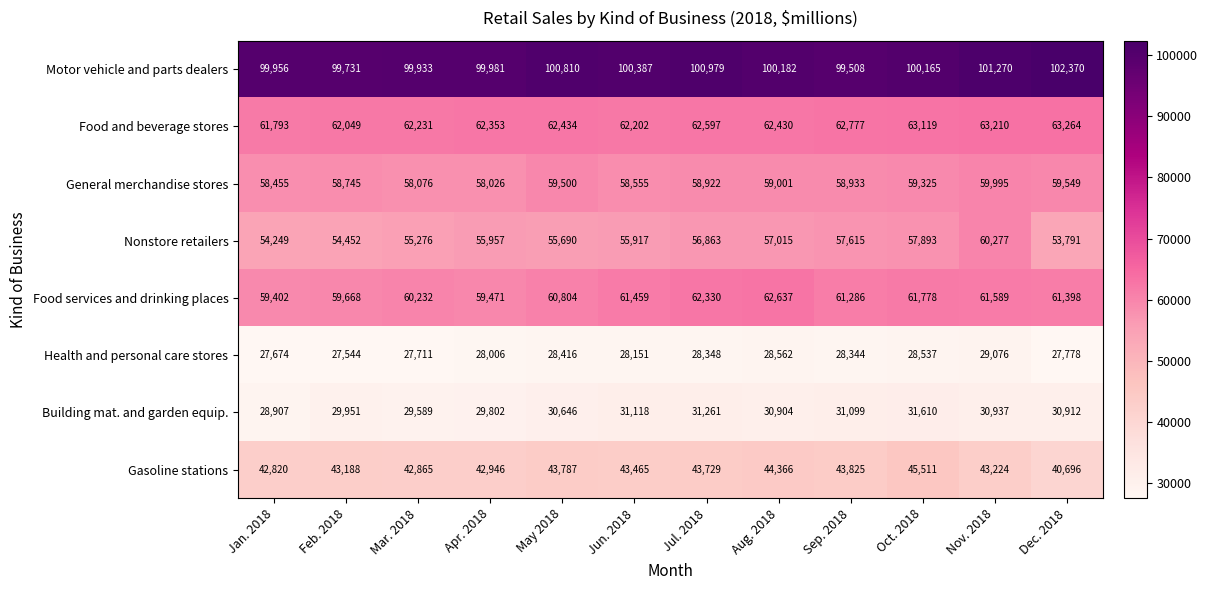

At which category is the sum across all series the highest?

Nov. 2018